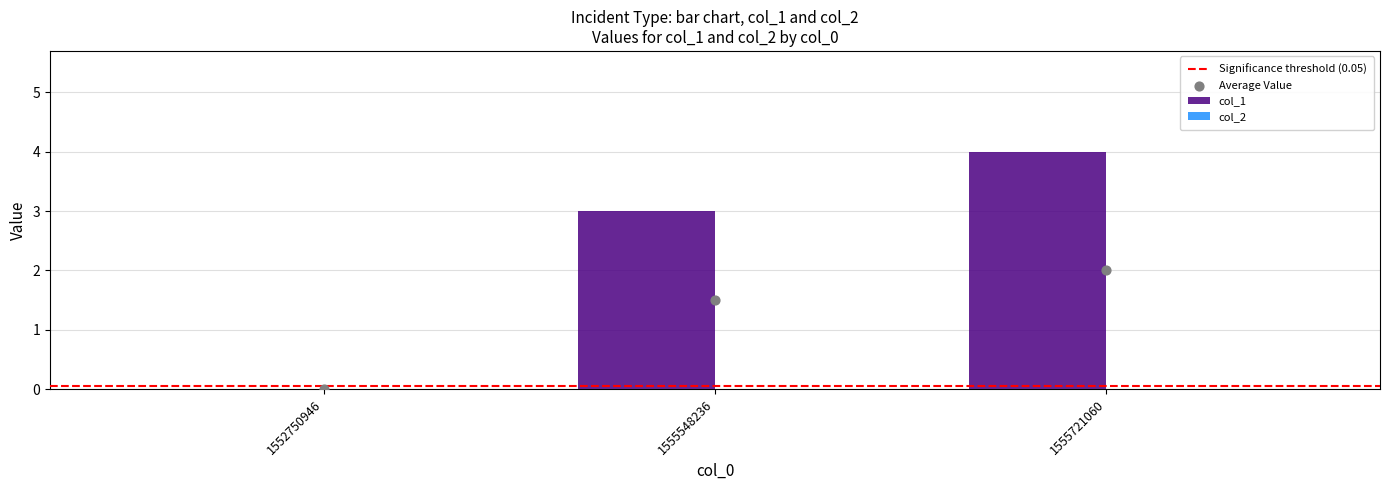

What is the change in value from 1552750946 to 1555548236?

+3